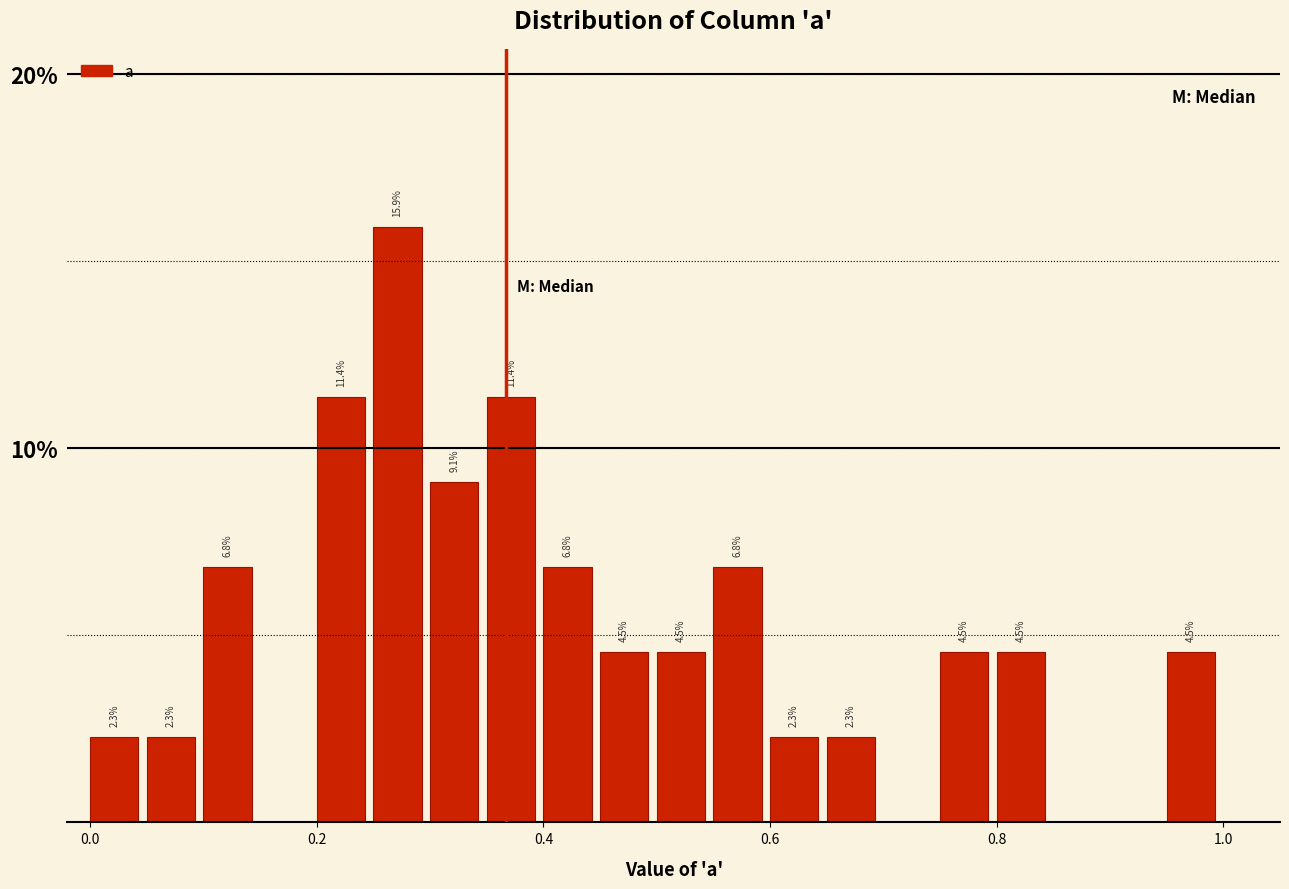

Read against the x-axis, roughly where is the centre of the tallest bar?

0.28